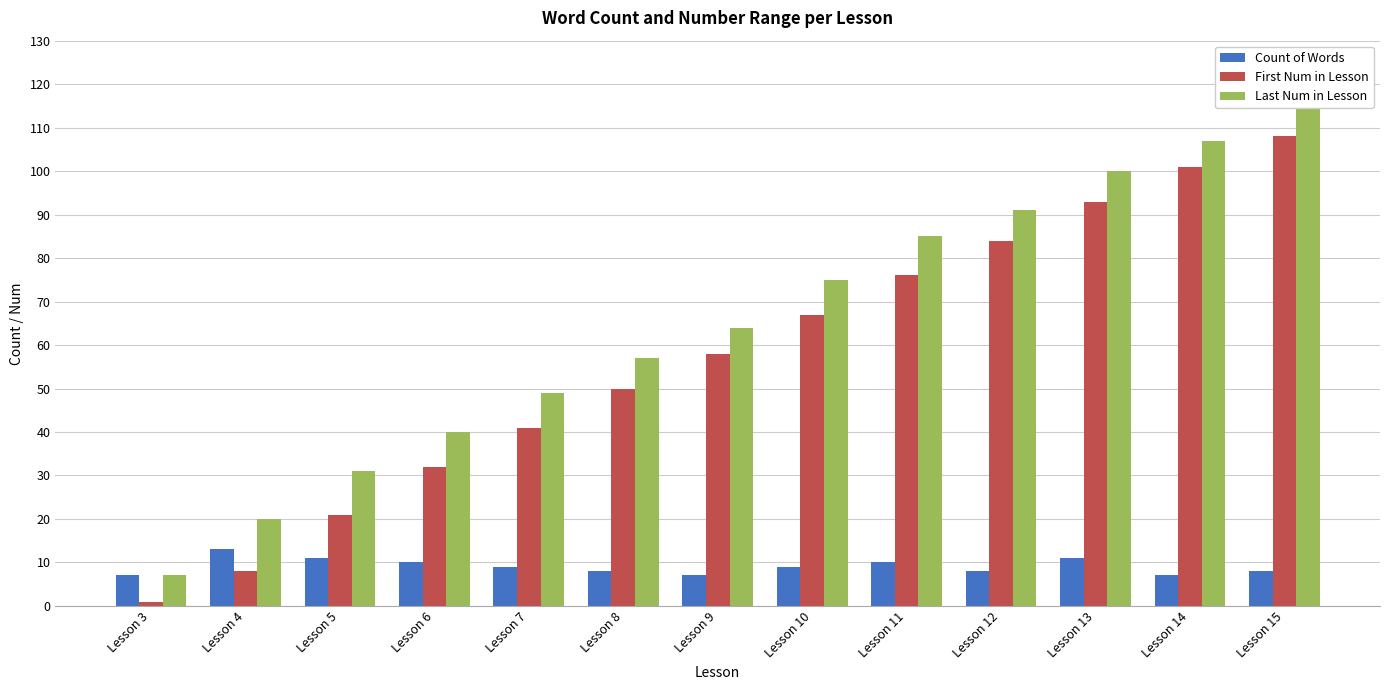

What is the value of the Count of Words bar at the 5th from the left?

9